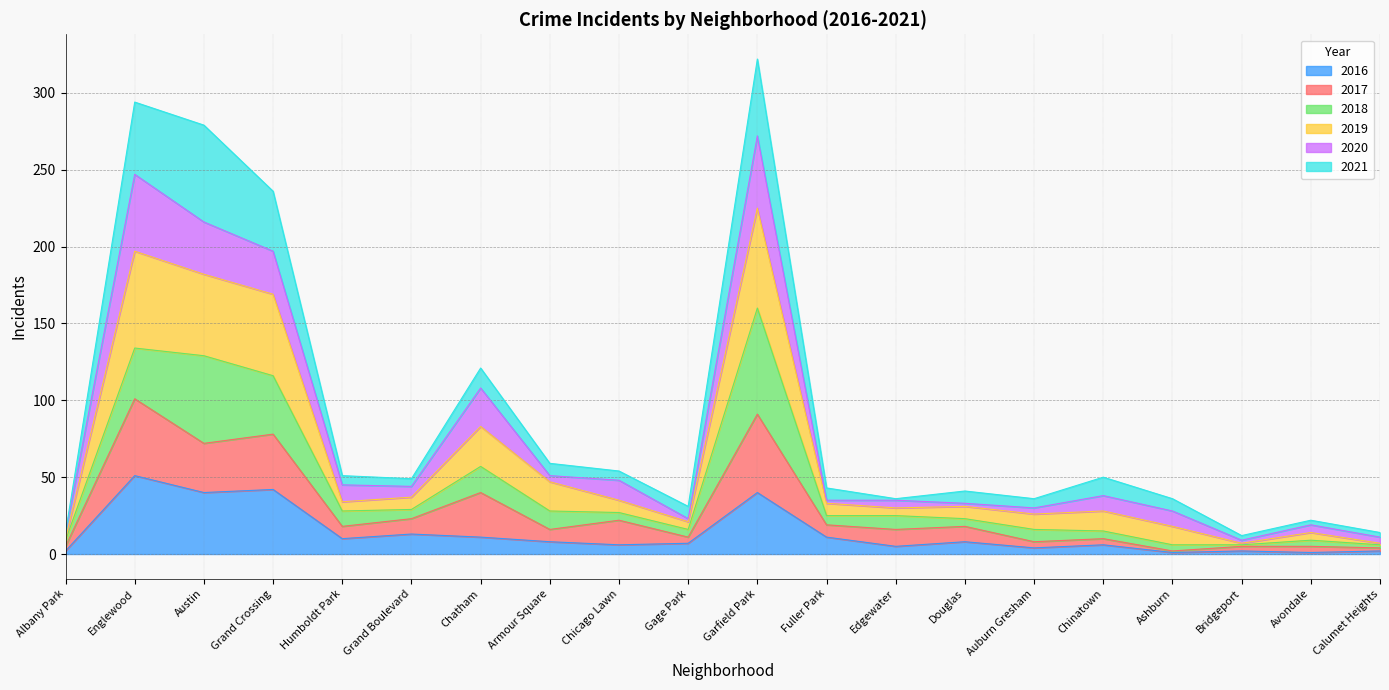

What position from the right is Englewood?

19